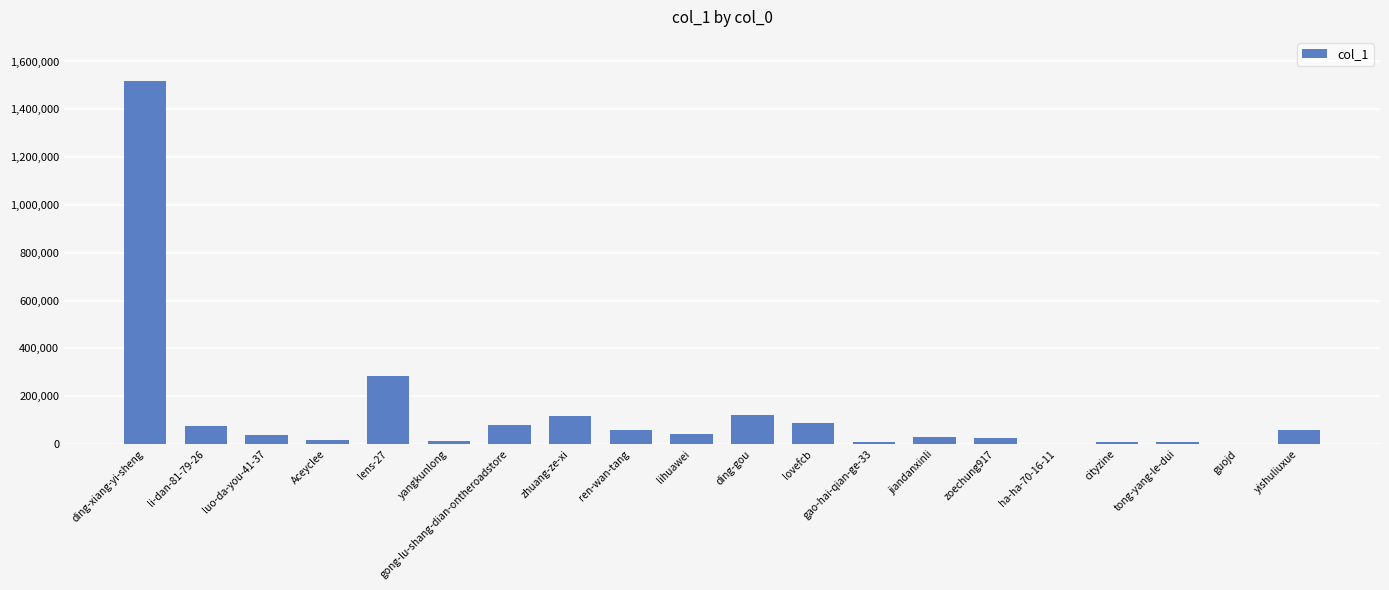

Which has a higher value, zoechung917 or ren-wan-tang?

ren-wan-tang